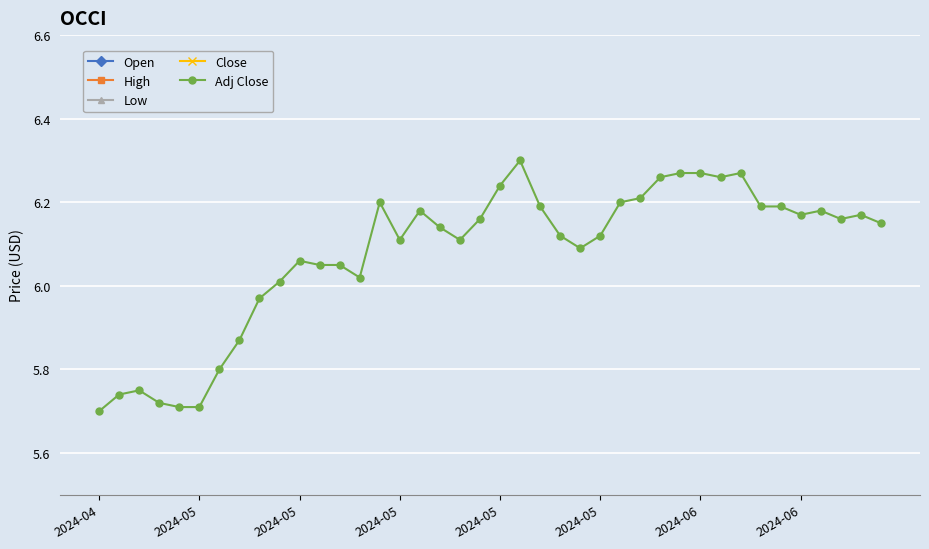

Which category has the highest value in the High series?

2024-05